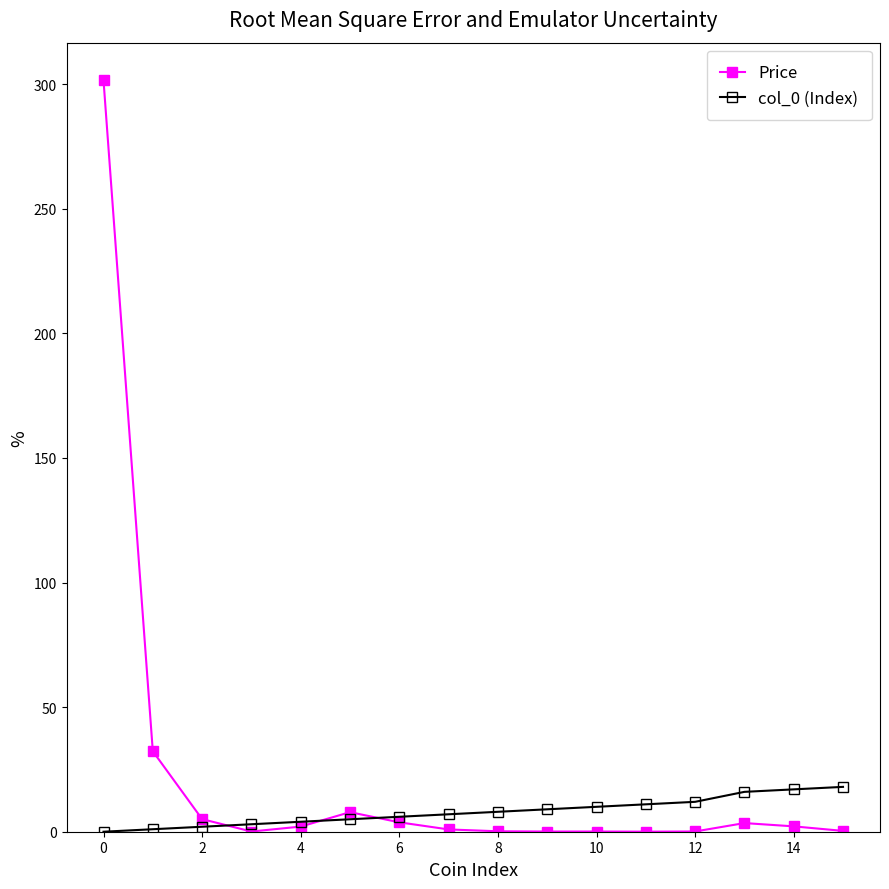

Which series has the largest range (max minus min)?

Price